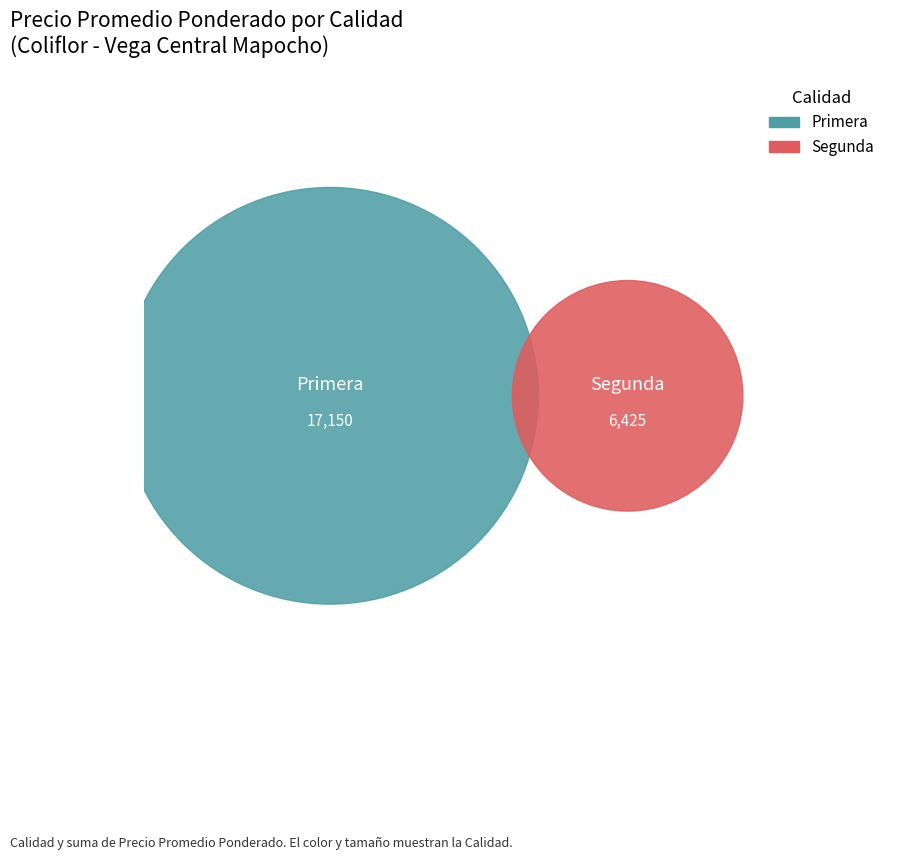

Is there any slice that represents more than half of the pie?

Yes